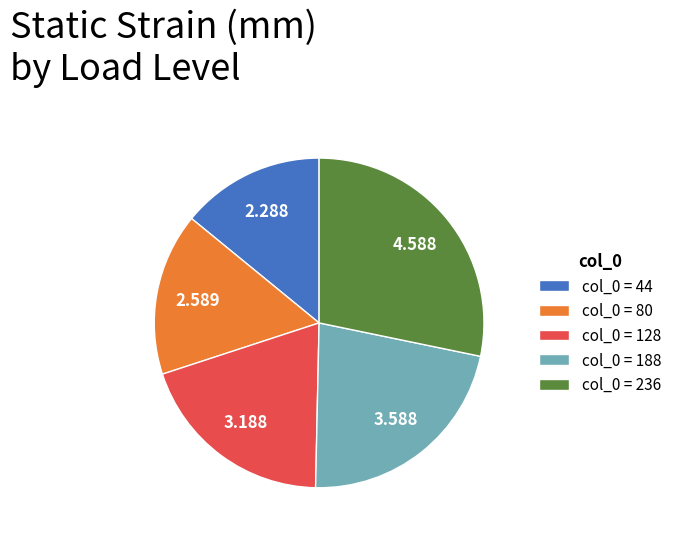

Do col_0 = 188 and col_0 = 128 together represent more than half of the pie?

No